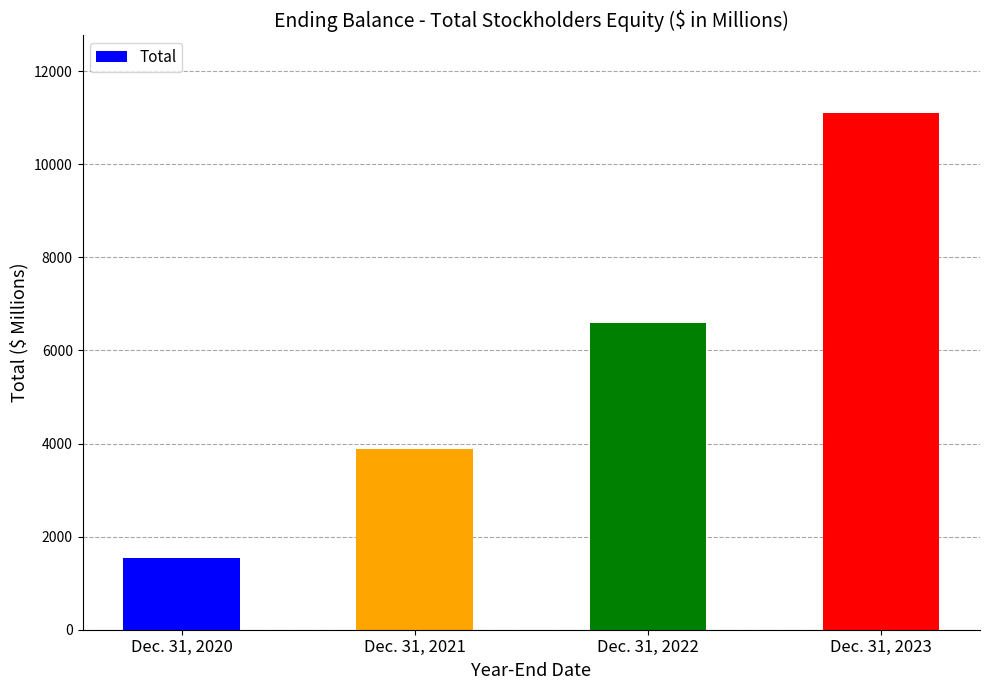

Reading left to right, list all the values displayed in this chart.

1534	3887	6582	11105